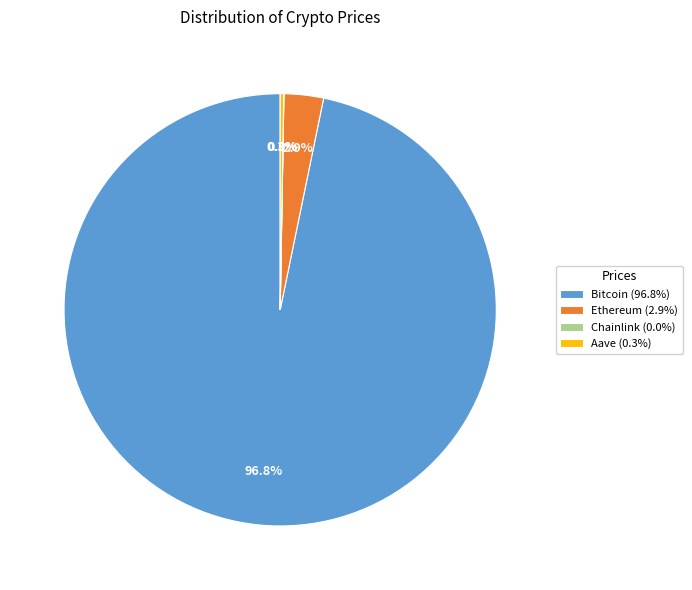

Is there a majority slice in this chart?

Yes